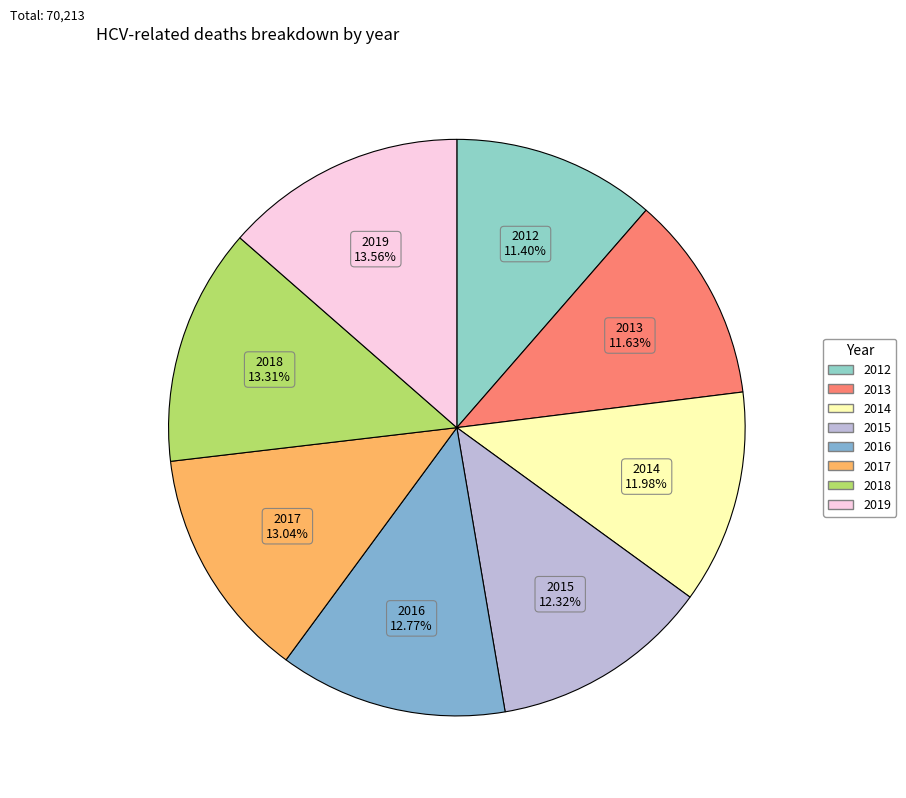

What percentage do 2019 and 2015 together represent?

25.9%